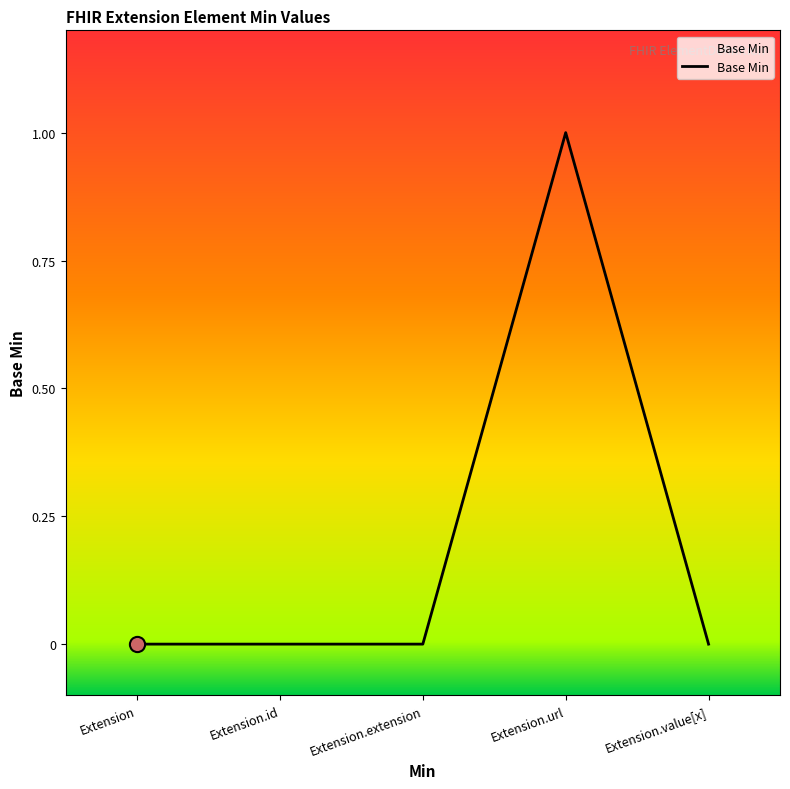

Which has a higher value, Extension.url or Extension.extension?

Extension.url